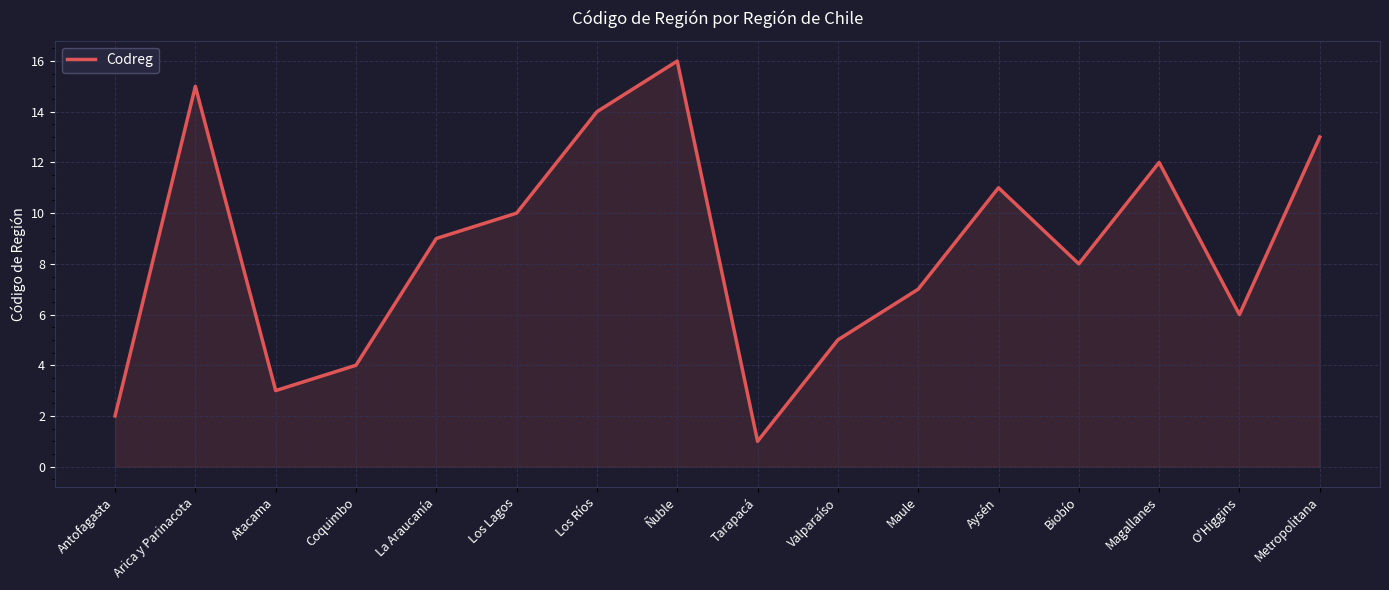

What is the smallest value displayed?

1